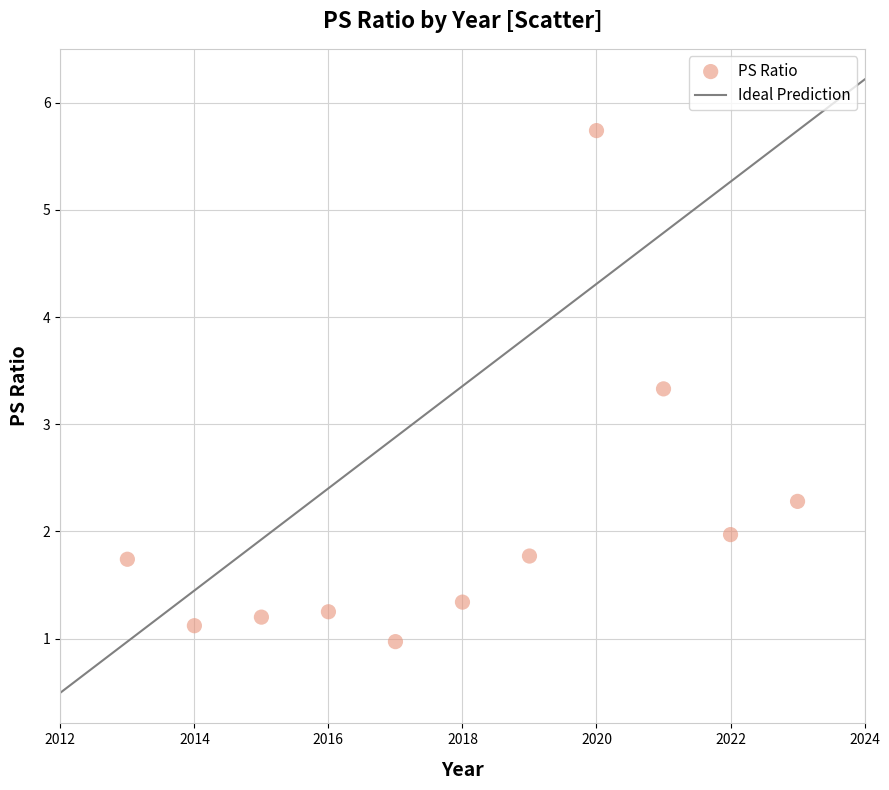

What Y value in the scatter plot is closest to 3?

3.3